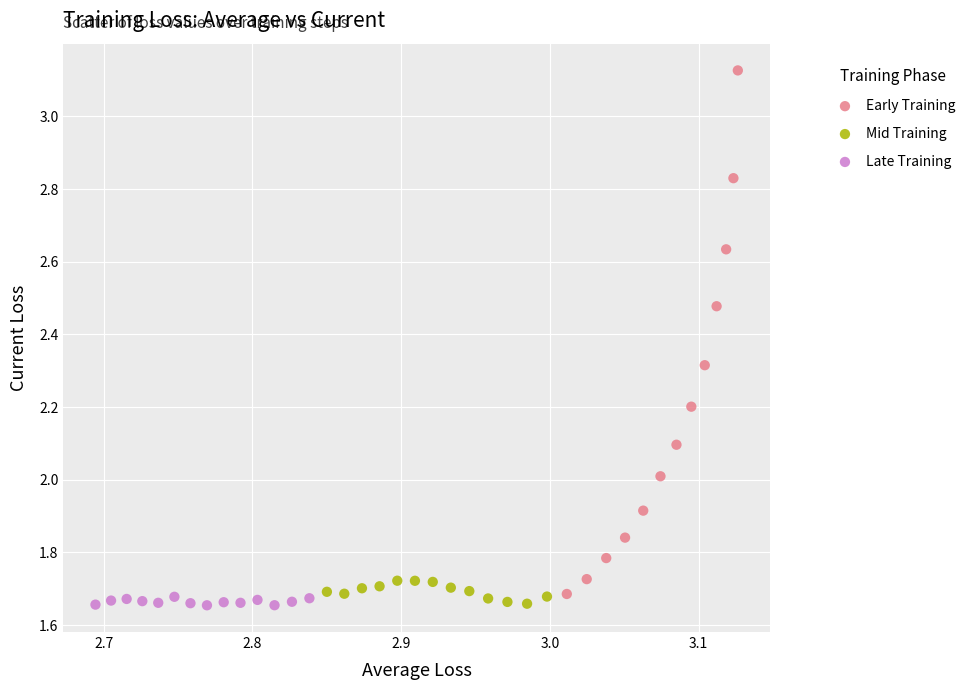

Which series has the largest Y range (max minus min)?

Early Training